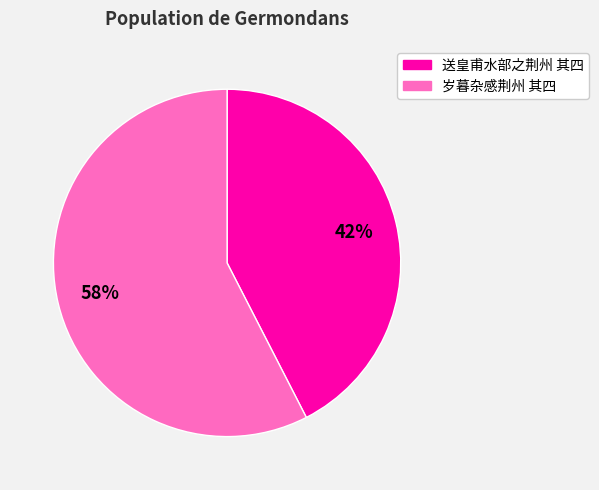

Count the number of slices in the pie.

2